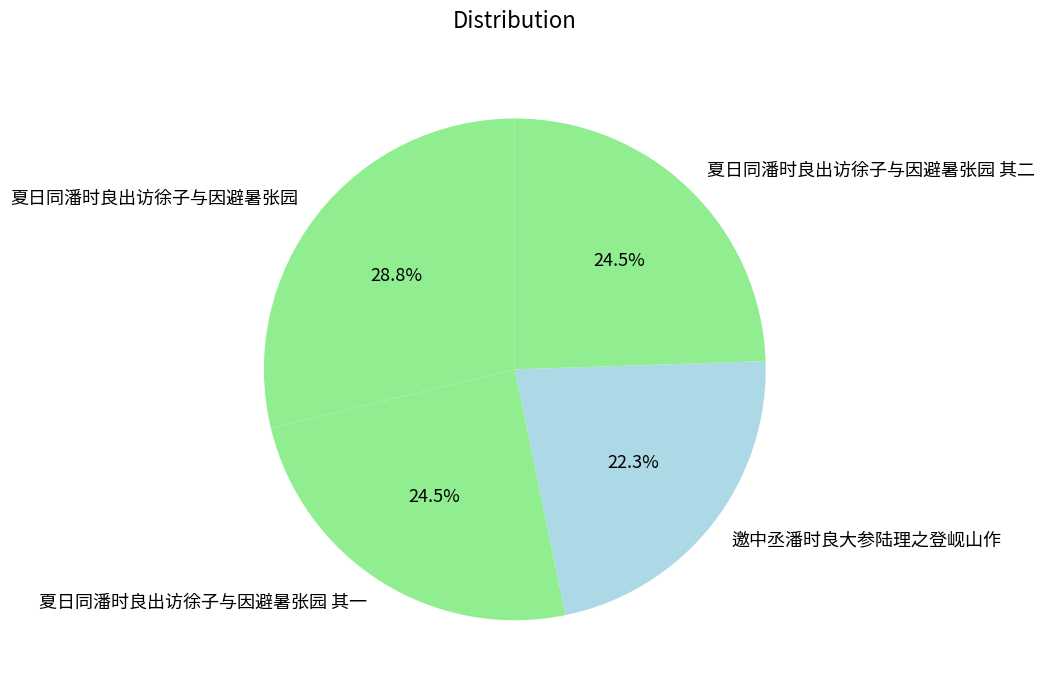

Which category has the biggest portion of the pie?

夏日同潘时良出访徐子与因避暑张园